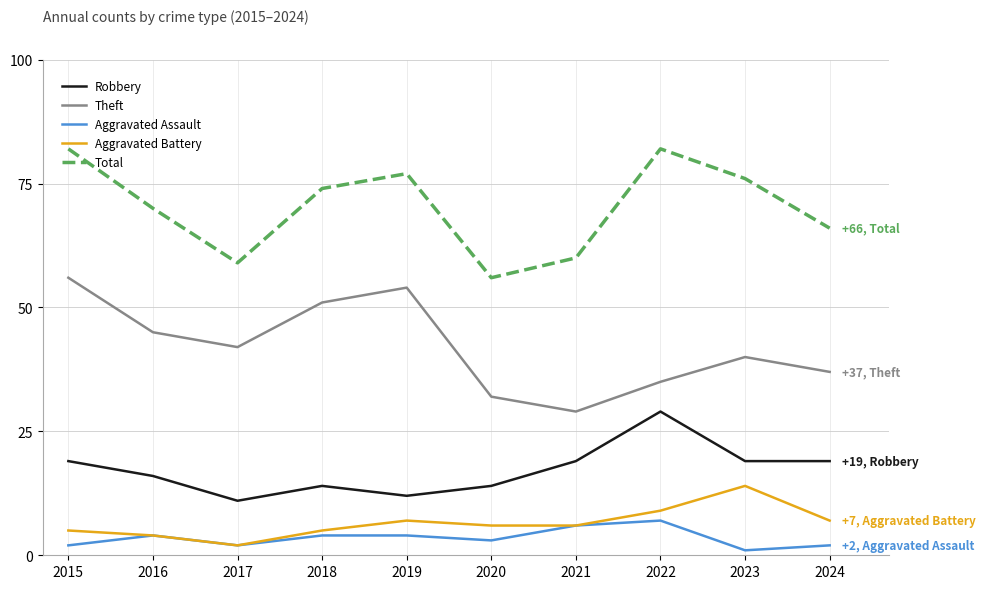

At which category does Total reach its first local valley?

2017